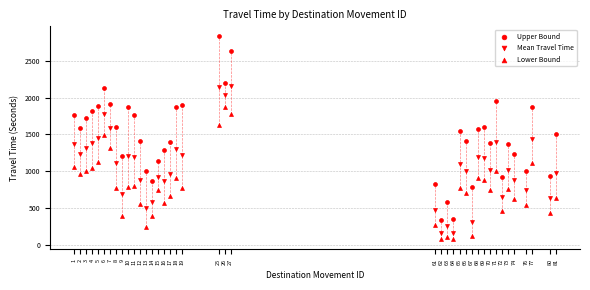

How many points are shown in the scatter plot?

120